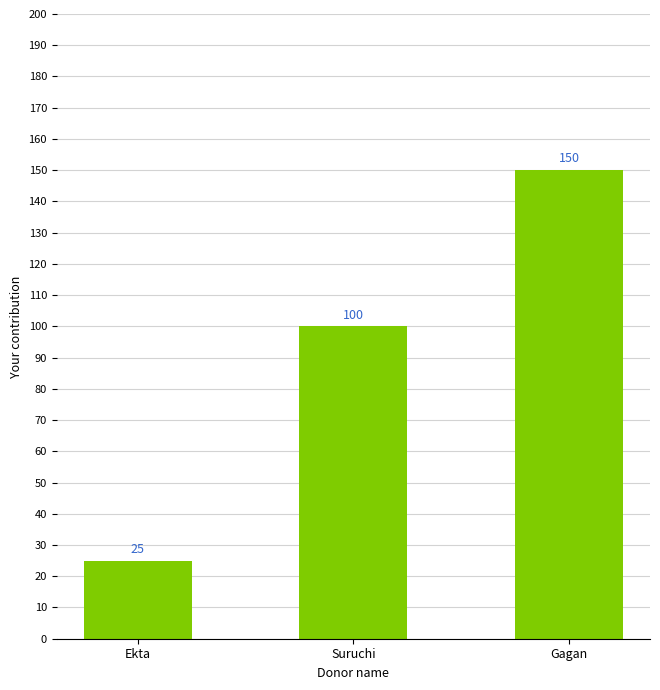

List the labels in order of value, smallest first.

Ekta, Suruchi, Gagan